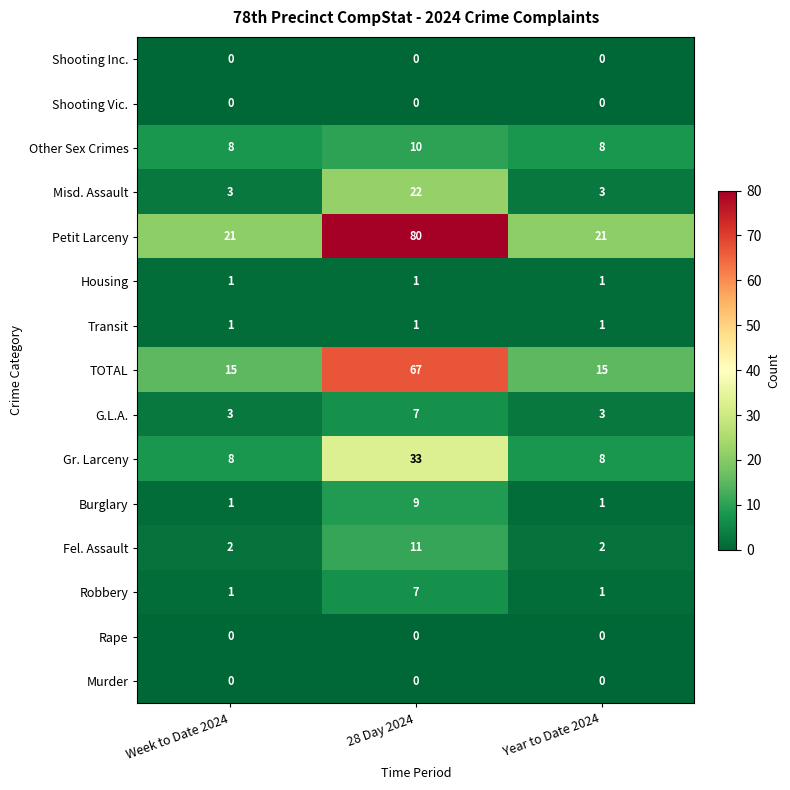

What is the sum of the Robbery values at Year to Date 2024 and 28 Day 2024?

8